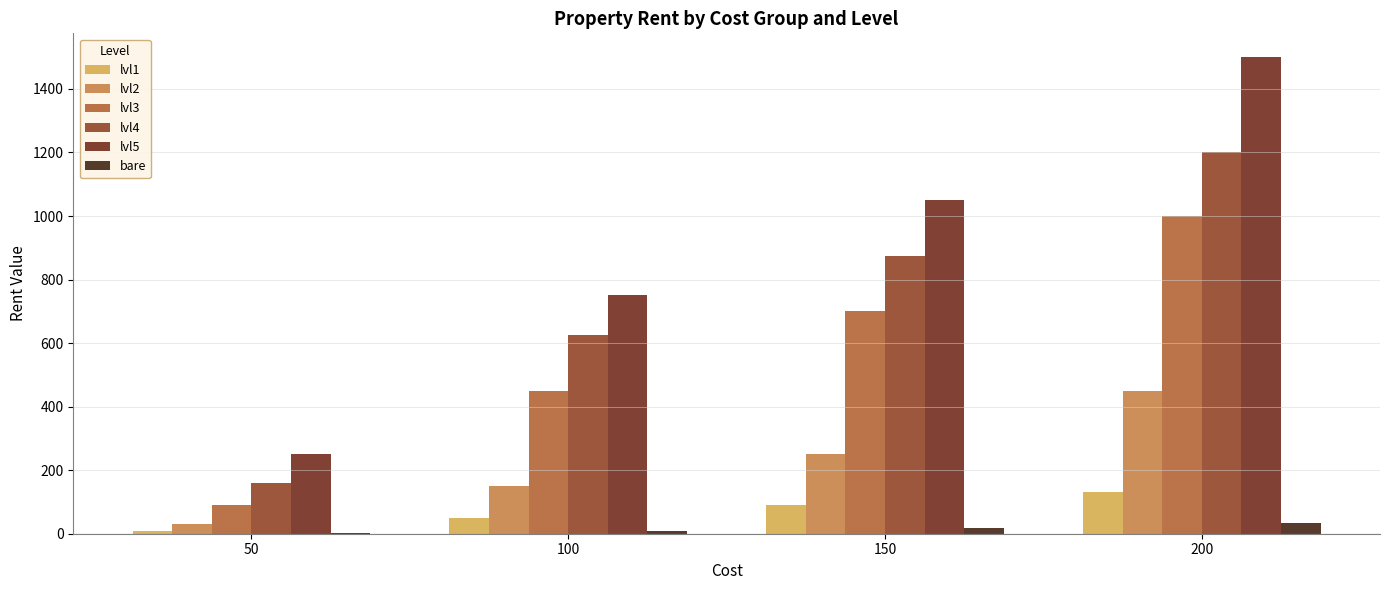

The value of lvl1 at 200 is 130. True or false?

True